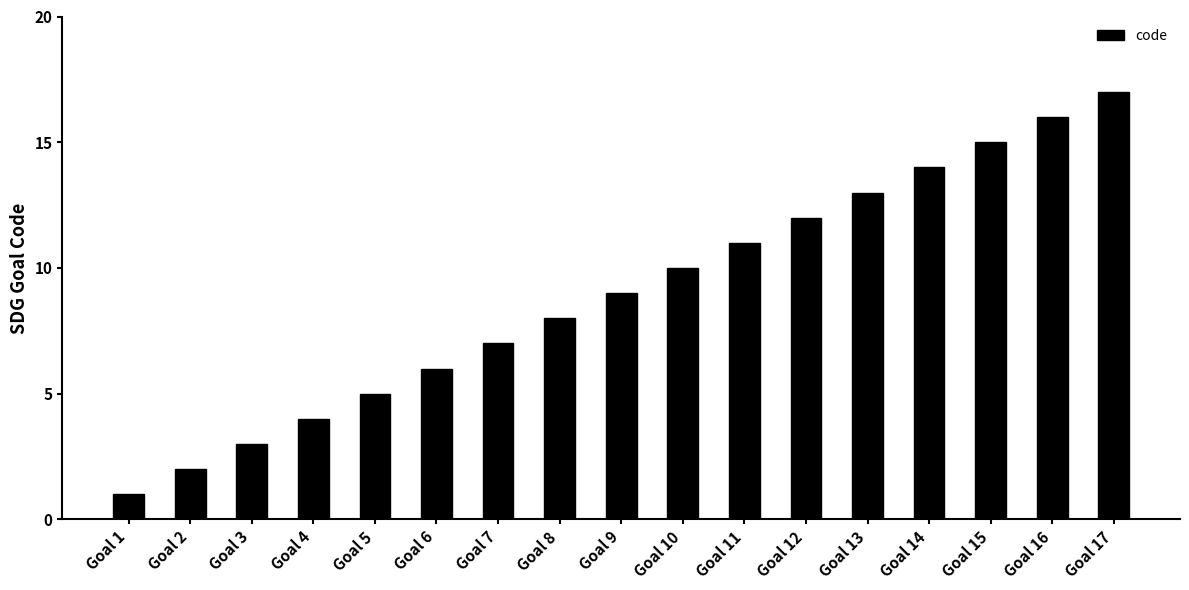

Which has a higher value, Goal 11 or Goal 16?

Goal 16